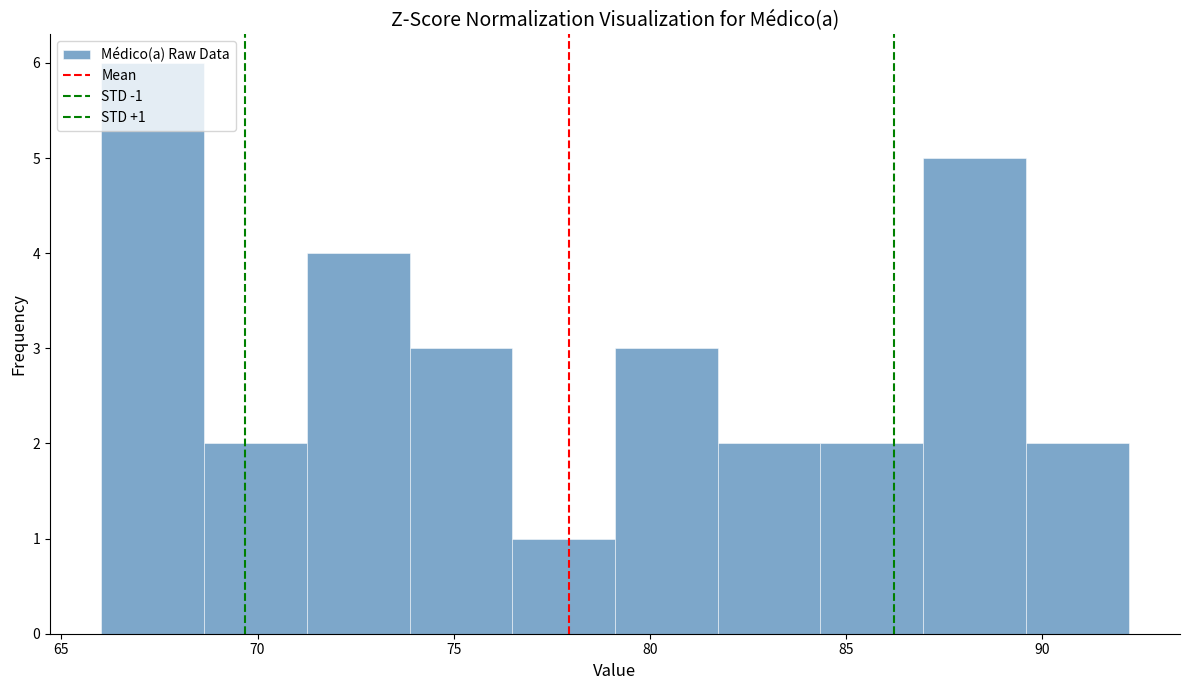

Over which range of the x-axis is the bar tallest?

66.0 to 68.5